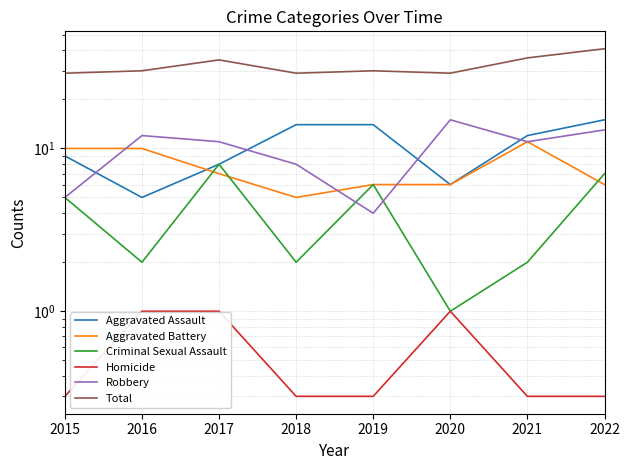

List the series in order of their peak value, lowest first.

Homicide, Criminal Sexual Assault, Aggravated Battery, Aggravated Assault, Robbery, Total